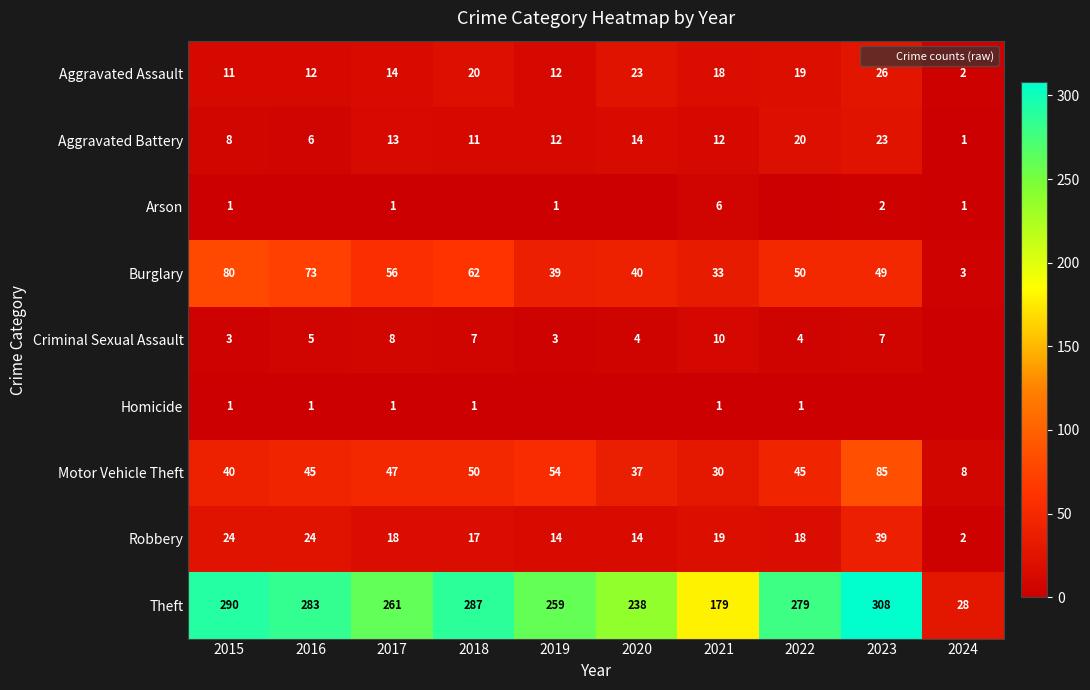

What is the spread (max minus min) of values at 2022?

279